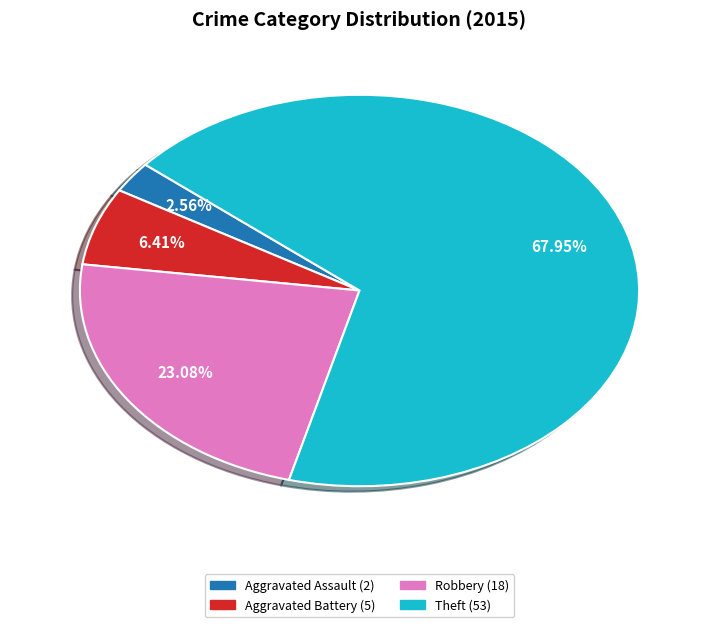

Does any single category account for the majority?

Yes